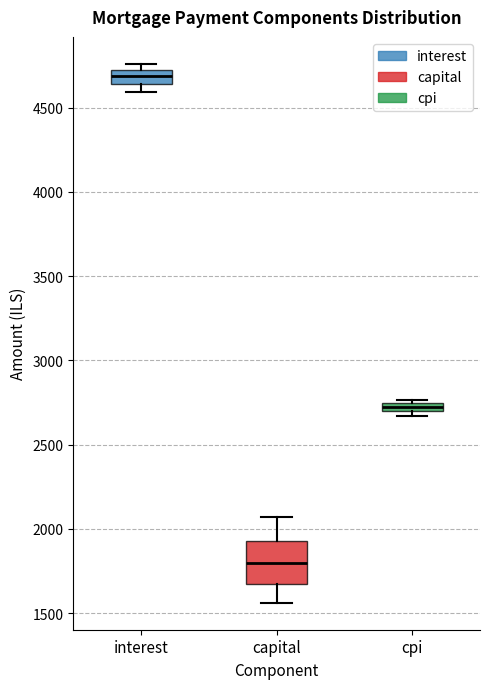

Which box is the tallest, from its lower edge to its upper edge?

capital